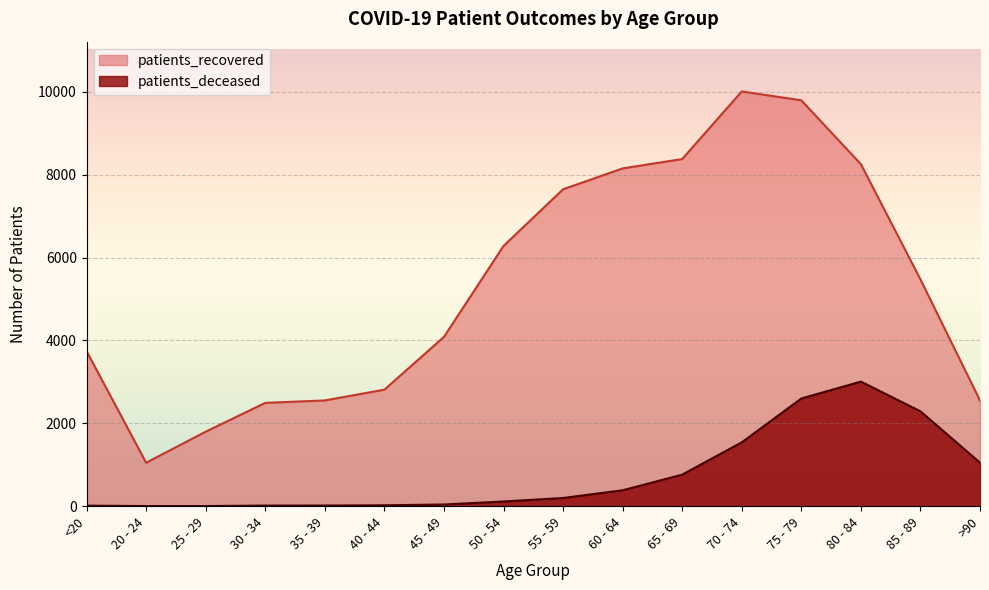

At which label does patients_deceased reach its peak?

80 - 84